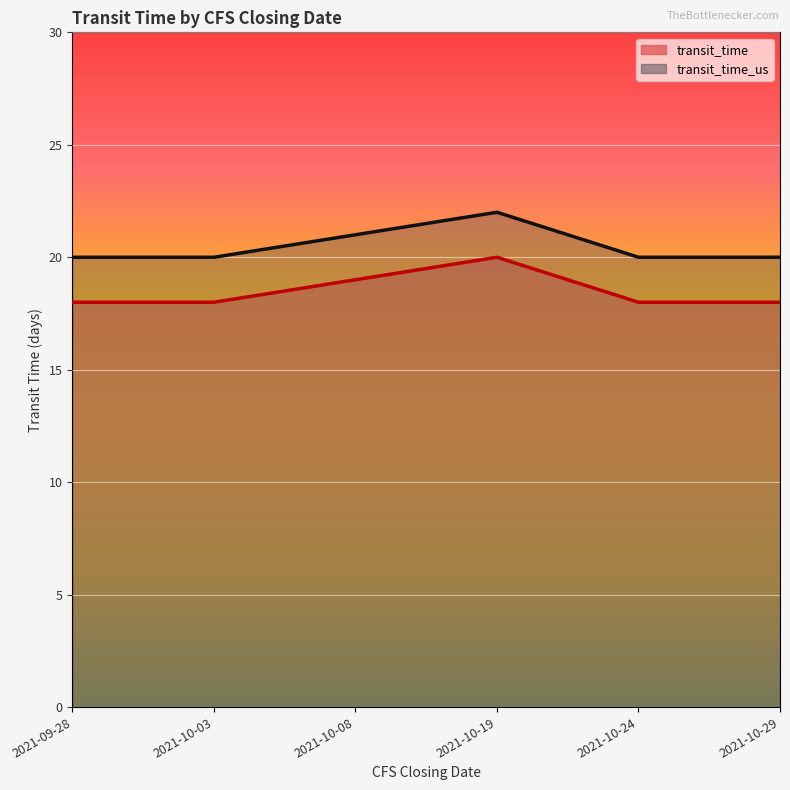

True or false: transit_time_us and transit_time cross at least once.

False